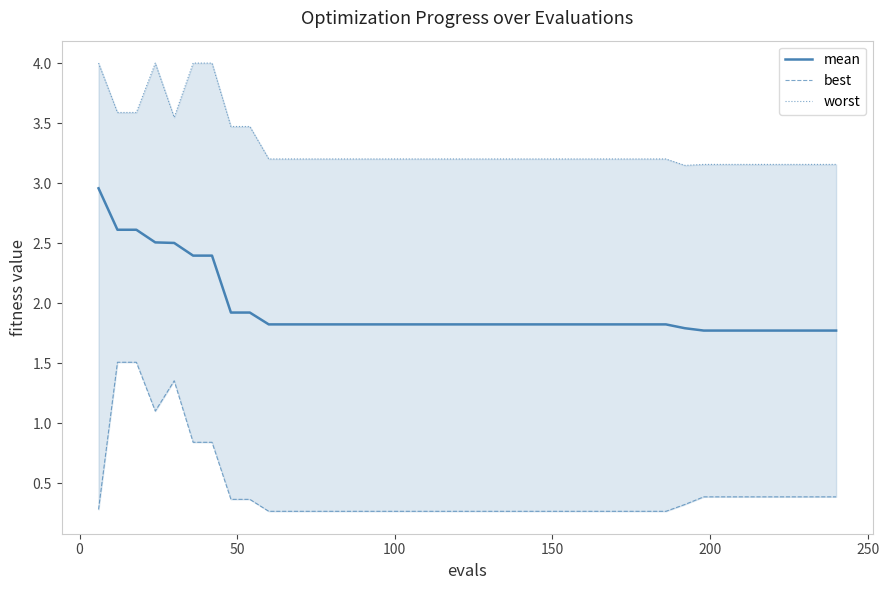

What is the difference between the maximum and second lowest values in the best series?

1.2